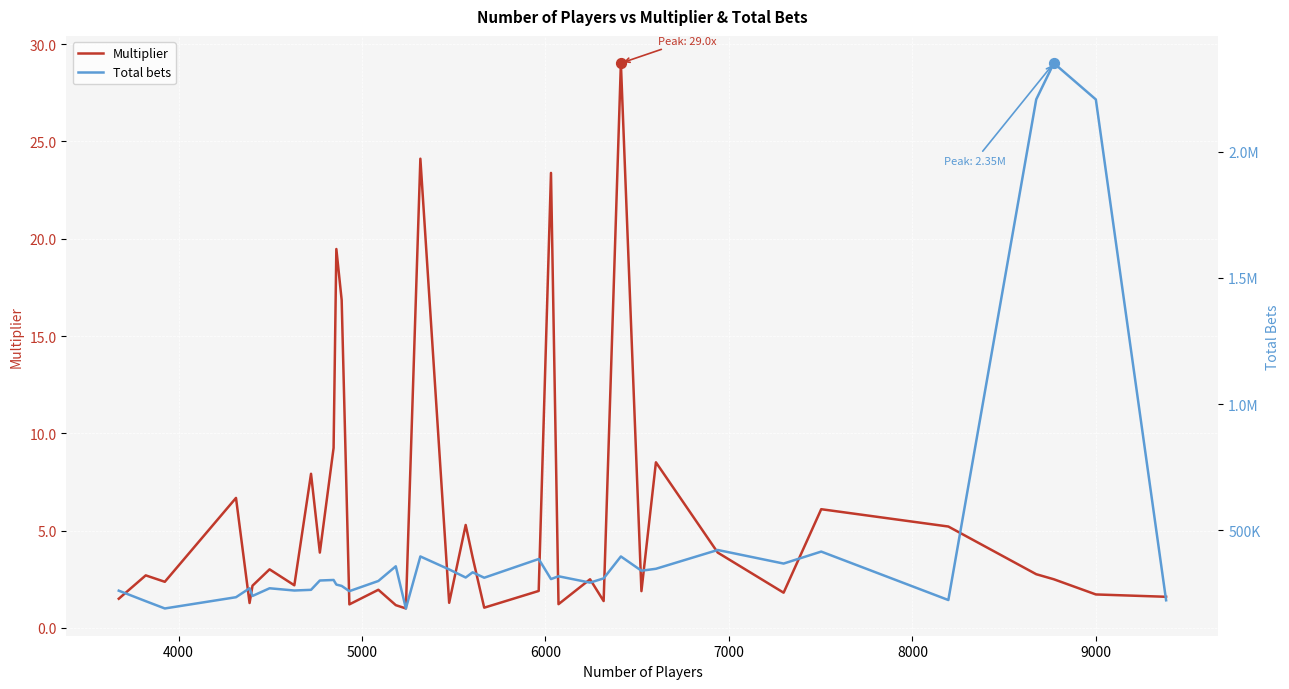

Which series has the largest Y range (max minus min)?

Total bets